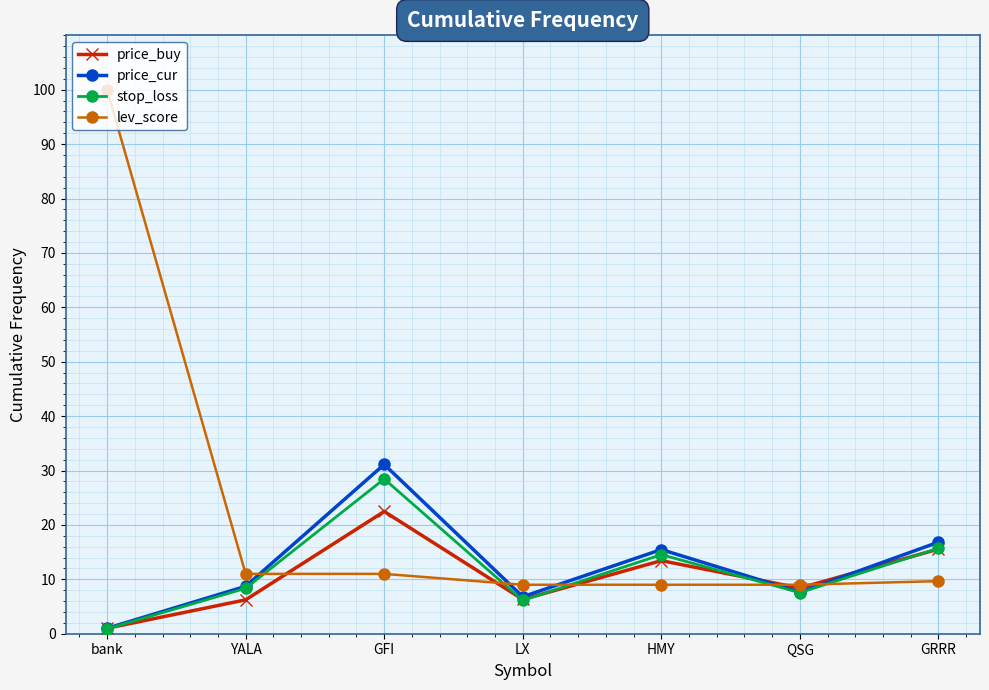

Which label corresponds to the smallest value in the chart?

bank